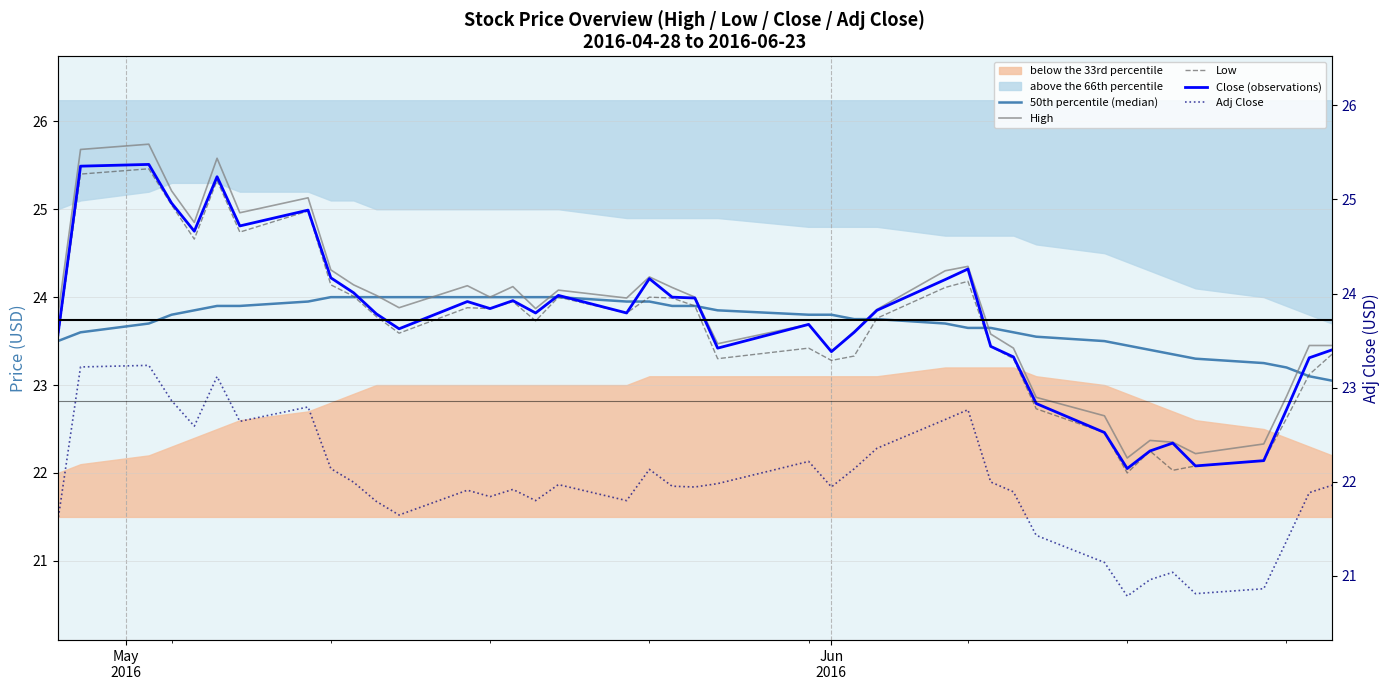

Reading left to right, extract all data points from this chart.

50th percentile (median): 23.5	23.6	23.7	23.8	23.9	23.9	23.9	23.9	24.0	24.0	24.0	24.0	24.0	24.0	24.0	24.0	24.0	23.9	23.9	23.9	23.9	23.9	23.8	23.8	23.8	23.8	23.7	23.6	23.6	23.6	23.6	23.5	23.4	23.4	23.4	23.3	23.2	23.2	23.1	23.1
High: 23.8	25.7	25.7	25.2	24.9	25.6	25.0	25.1	24.3	24.1	24.0	23.9	24.1	24.0	24.1	23.9	24.1	24.0	24.2	24.1	24.0	23.5	23.7	23.4	23.6	23.9	24.3	24.4	23.6	23.4	22.9	22.6	22.2	22.4	22.4	22.2	22.3	22.9	23.5	23.5
Low: 23.5	25.4	25.5	25.0	24.7	25.3	24.7	25.0	24.1	24.0	23.8	23.6	23.9	23.9	24.0	23.7	24.0	23.8	24.0	24.0	23.9	23.3	23.4	23.3	23.3	23.8	24.1	24.2	23.4	23.3	22.7	22.5	22.0	22.2	22.0	22.1	22.1	22.6	23.1	23.4
Close (observations): 23.6	25.5	25.5	25.1	24.8	25.4	24.8	25.0	24.2	24.0	23.8	23.6	24.0	23.9	24.0	23.8	24.0	23.8	24.2	24.0	24.0	23.4	23.7	23.4	23.6	23.9	24.2	24.3	23.4	23.3	22.8	22.5	22.0	22.2	22.3	22.1	22.1	22.7	23.3	23.4
Adj Close: 21.4	23.2	23.2	22.8	22.5	23.1	22.6	22.8	22.0	21.9	21.7	21.5	21.8	21.7	21.8	21.7	21.9	21.7	22.0	21.8	21.8	21.9	22.1	21.8	22.0	22.3	22.6	22.7	21.9	21.8	21.3	21.0	20.6	20.8	20.9	20.6	20.7	21.2	21.8	21.9